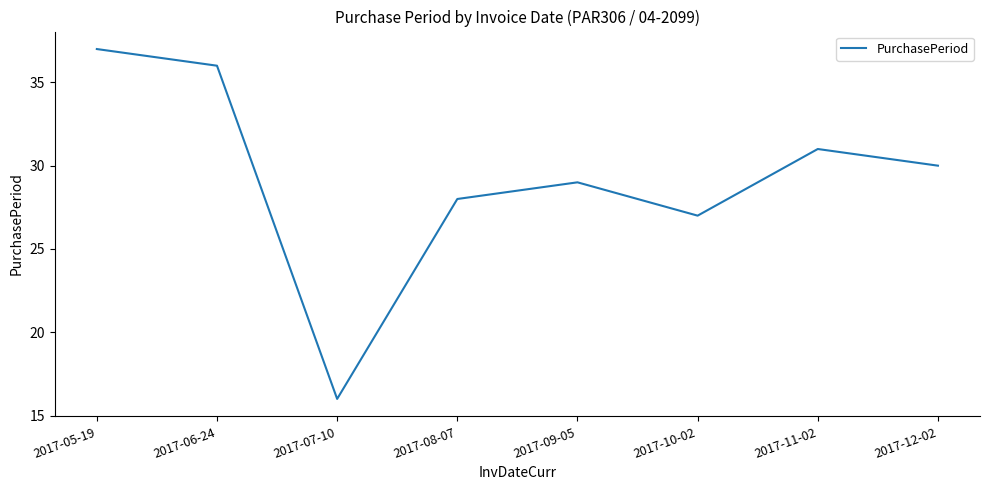

How many lines are shown in the chart?

1